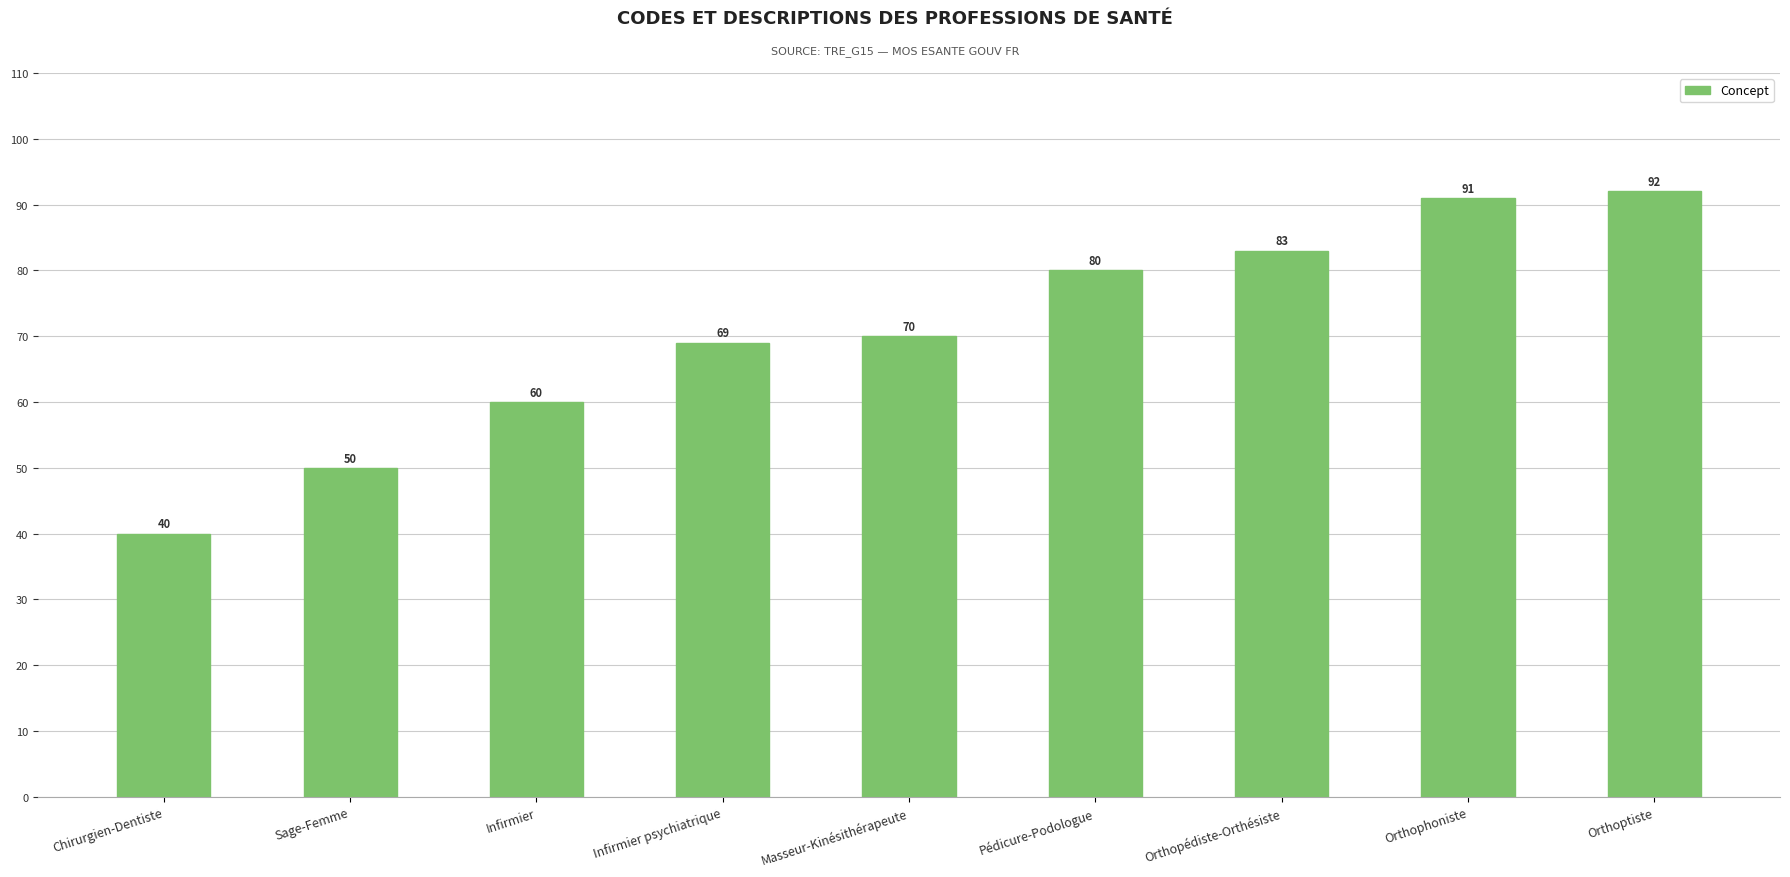

What position from the right is Infirmier?

7